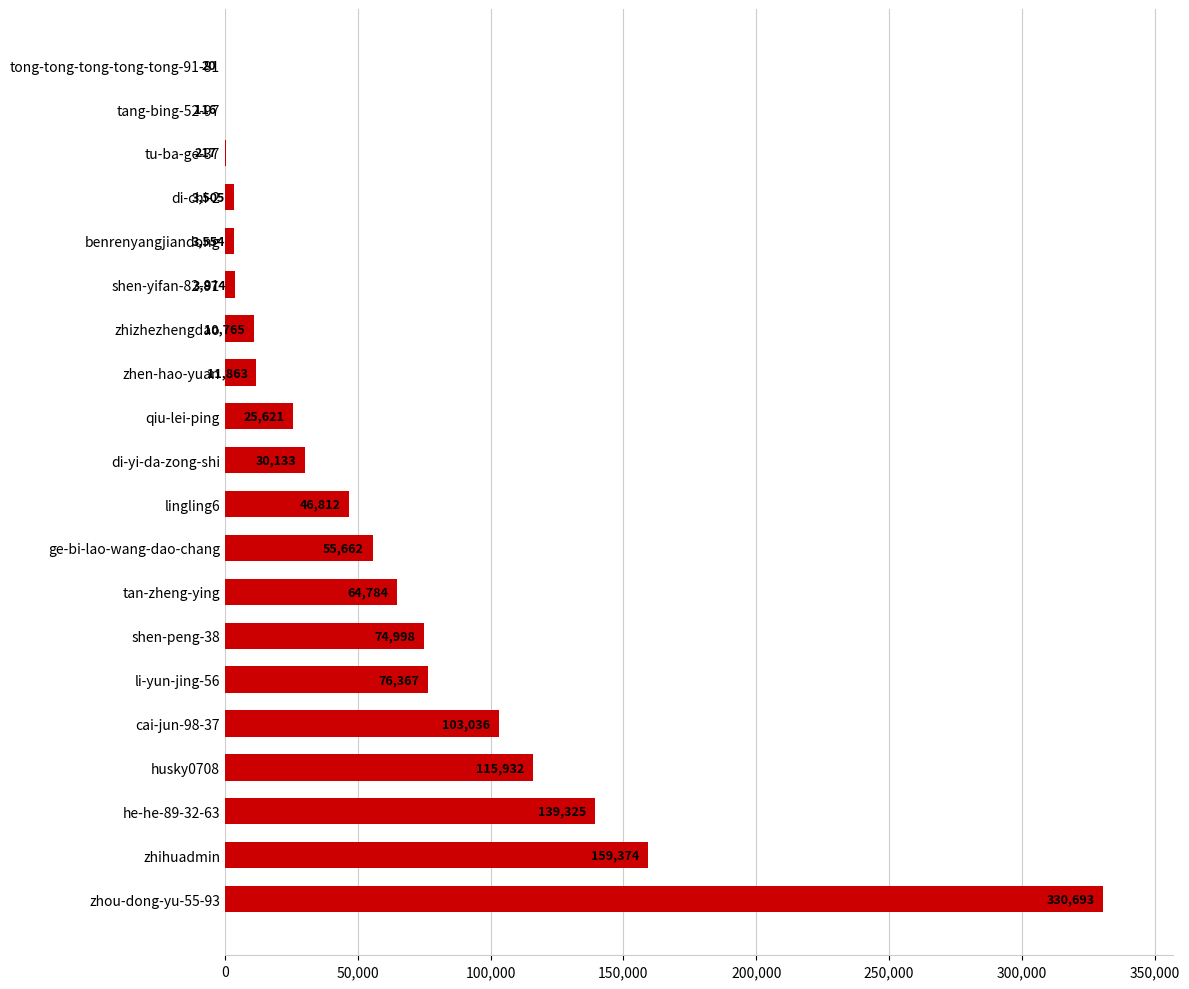

Is it true that the value at husky0708 is 115932?

True